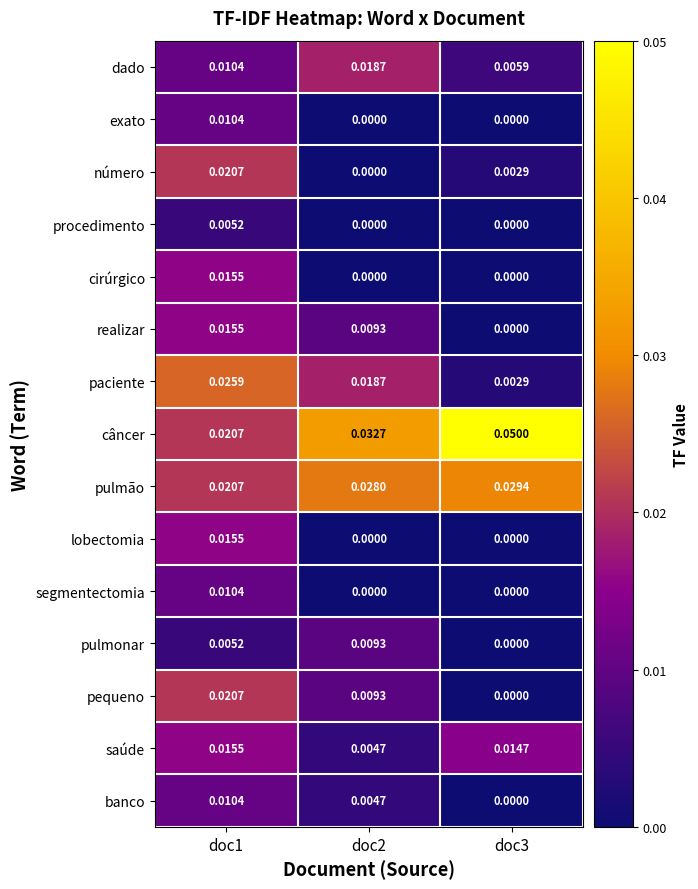

Is the value of cirúrgico at doc1 greater than the value of procedimento at doc2?

Yes